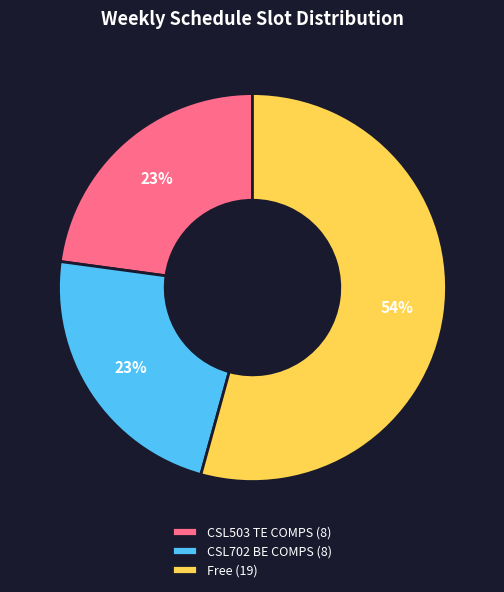

How many segments does this pie chart have?

3